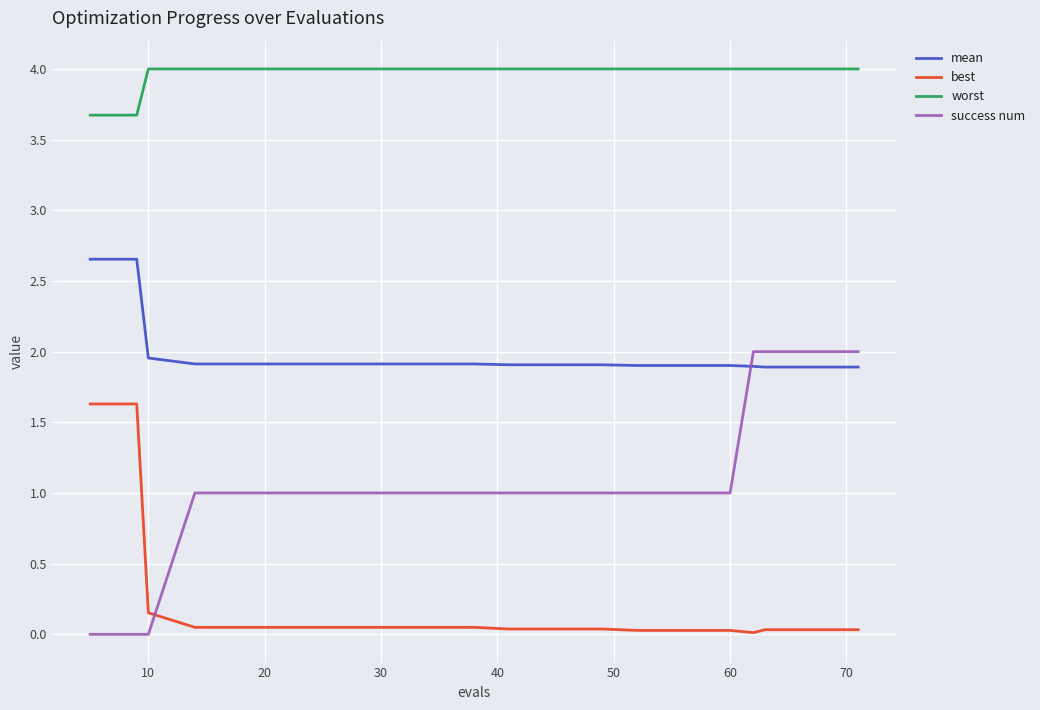

List the series in order of their overall mean, highest first.

worst, mean, success num, best